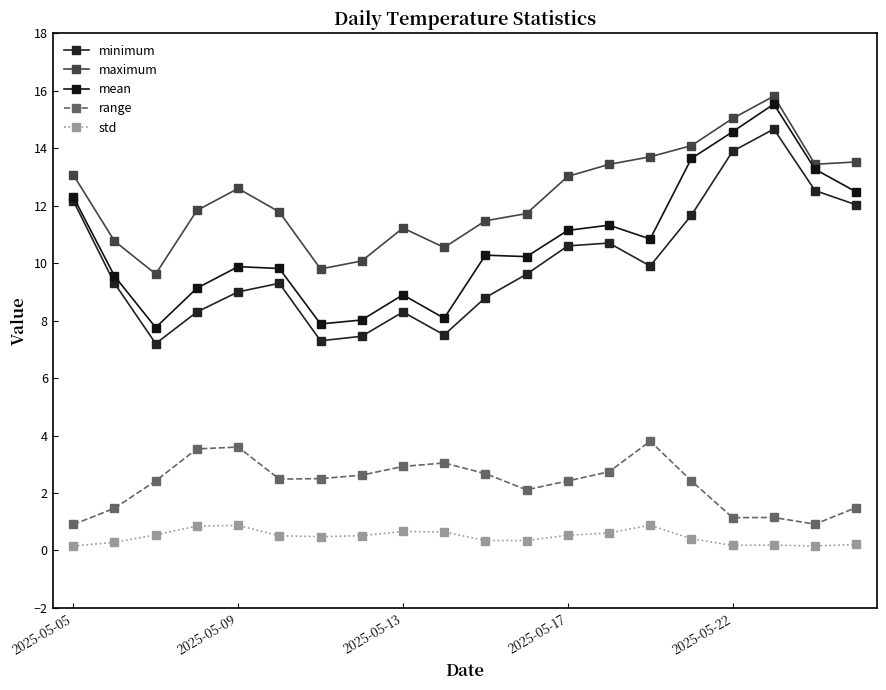

Is this an area chart (filled region under the line)?

No